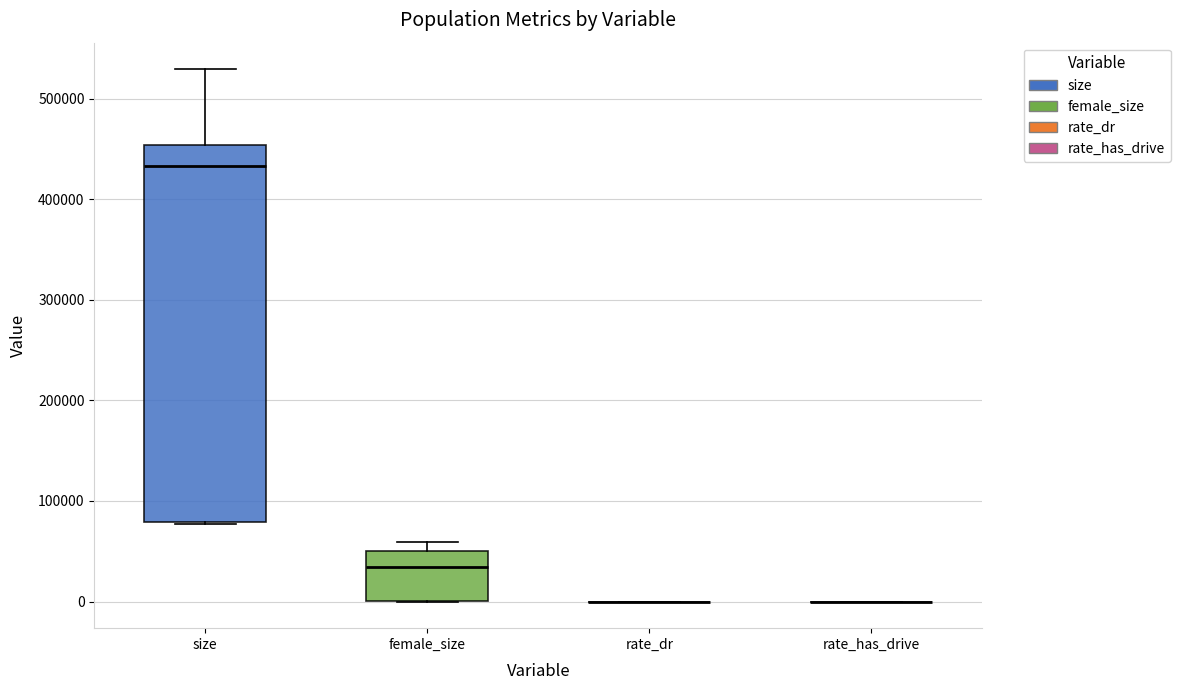

Reading left to right, transcribe this box plot: for each box, give where its median line is, the range the box spans, and where its two whiskers end, as read against the y-axis. The values are not printed on the chart, so give them approximately, as read against the axis.

size: median 430000, box 80000 to 450000, whiskers 80000 to 530000
female_size: median 30000, box 0 to 50000, whiskers 0 to 60000
rate_dr: box collapsed to a line at 0, whiskers 0 to 0
rate_has_drive: box collapsed to a line at 0, whiskers 0 to 0